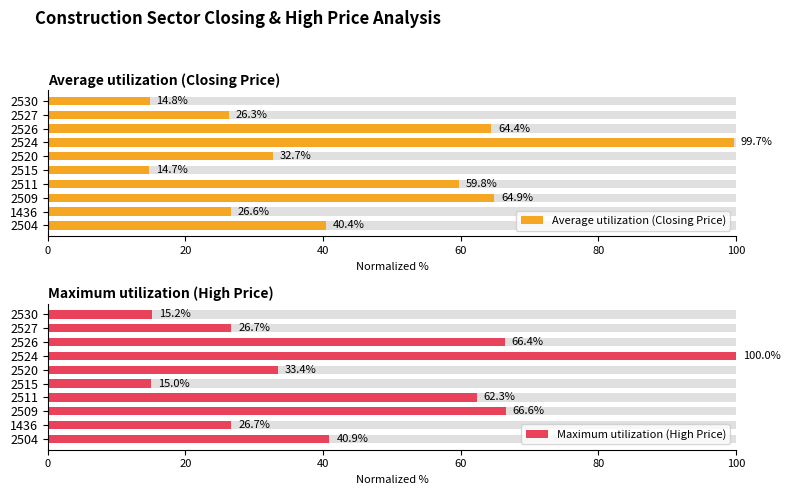

Does the chart contain any negative values?

No